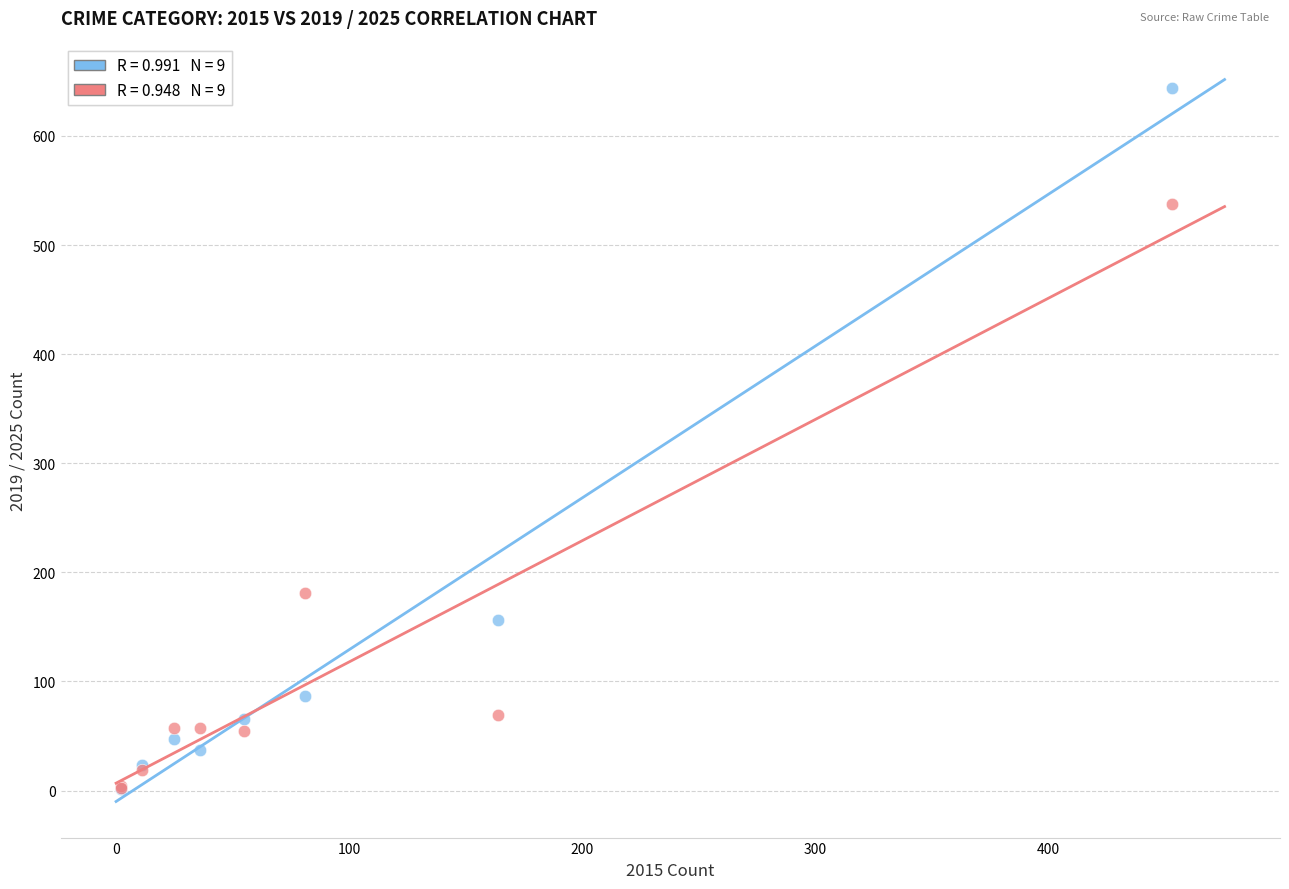

Across all series, what Y value is closest to 322?

181